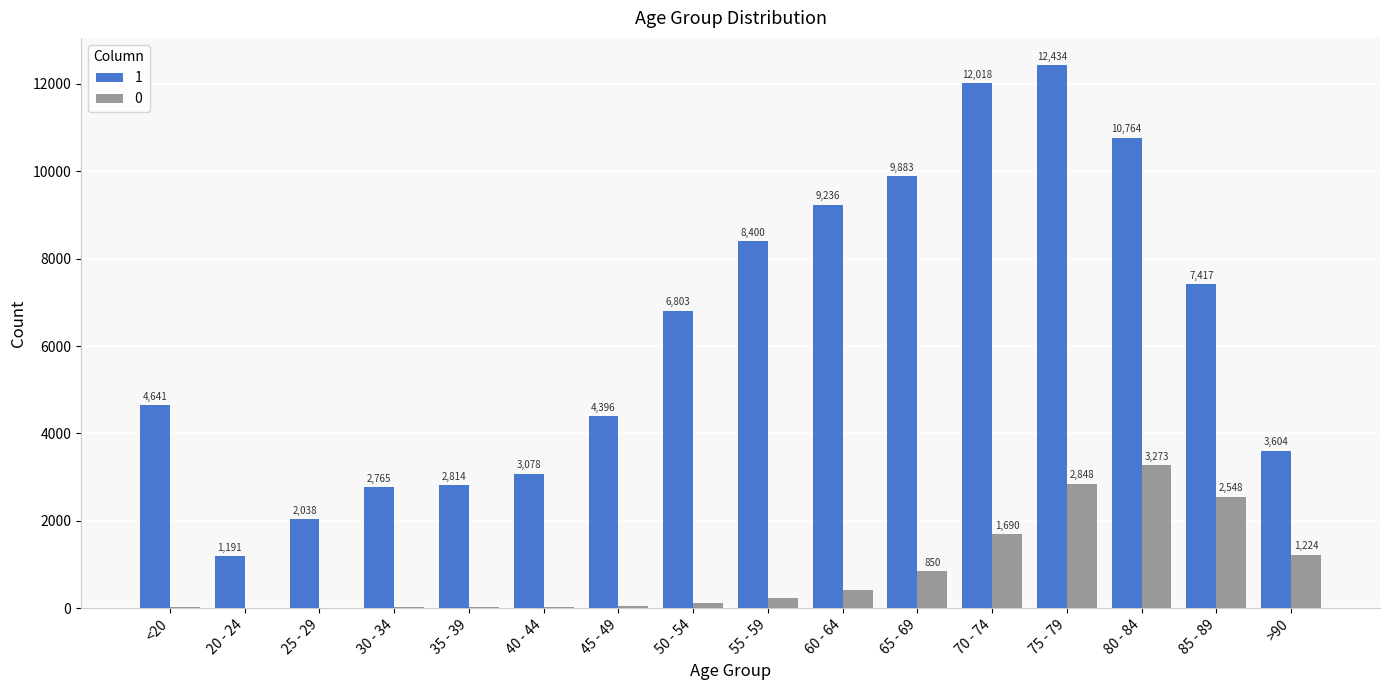

Are the bars horizontal?

No